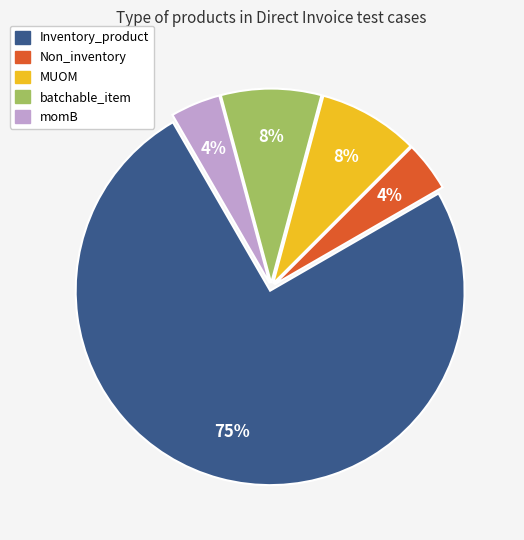

To the nearest percent, what portion does MUOM represent?

8%